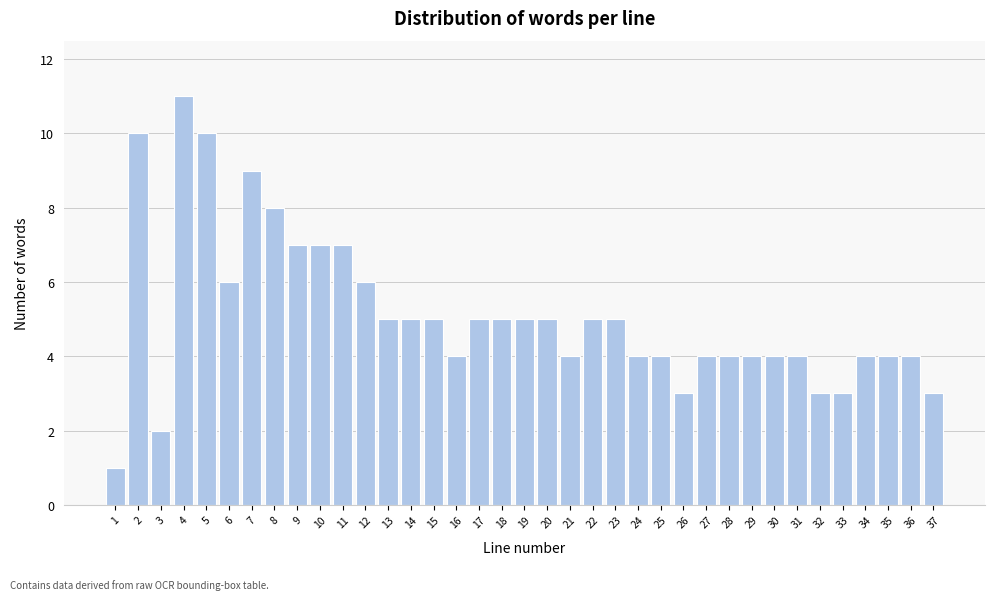

At which category does the chart reach its peak across all series?

4